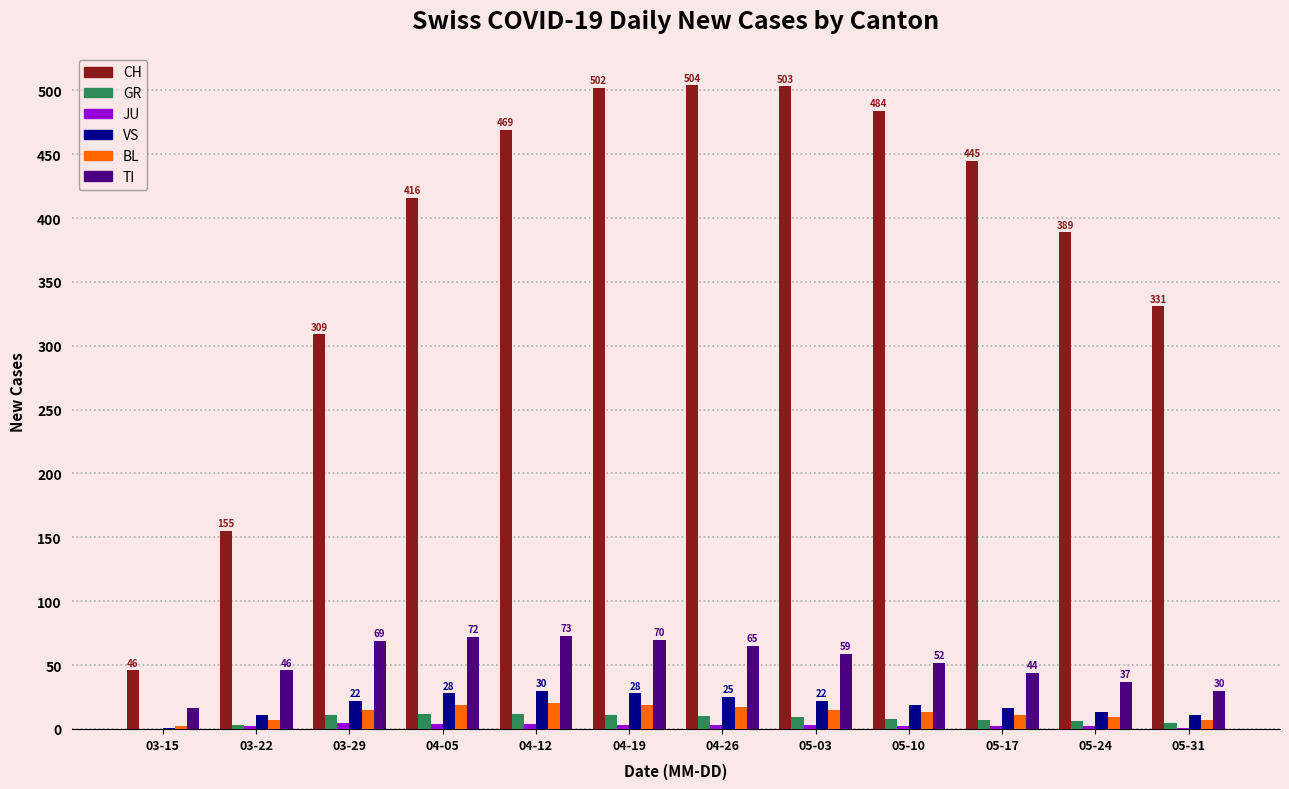

What is the sum of the VS values at 05-10 and 04-05?

47